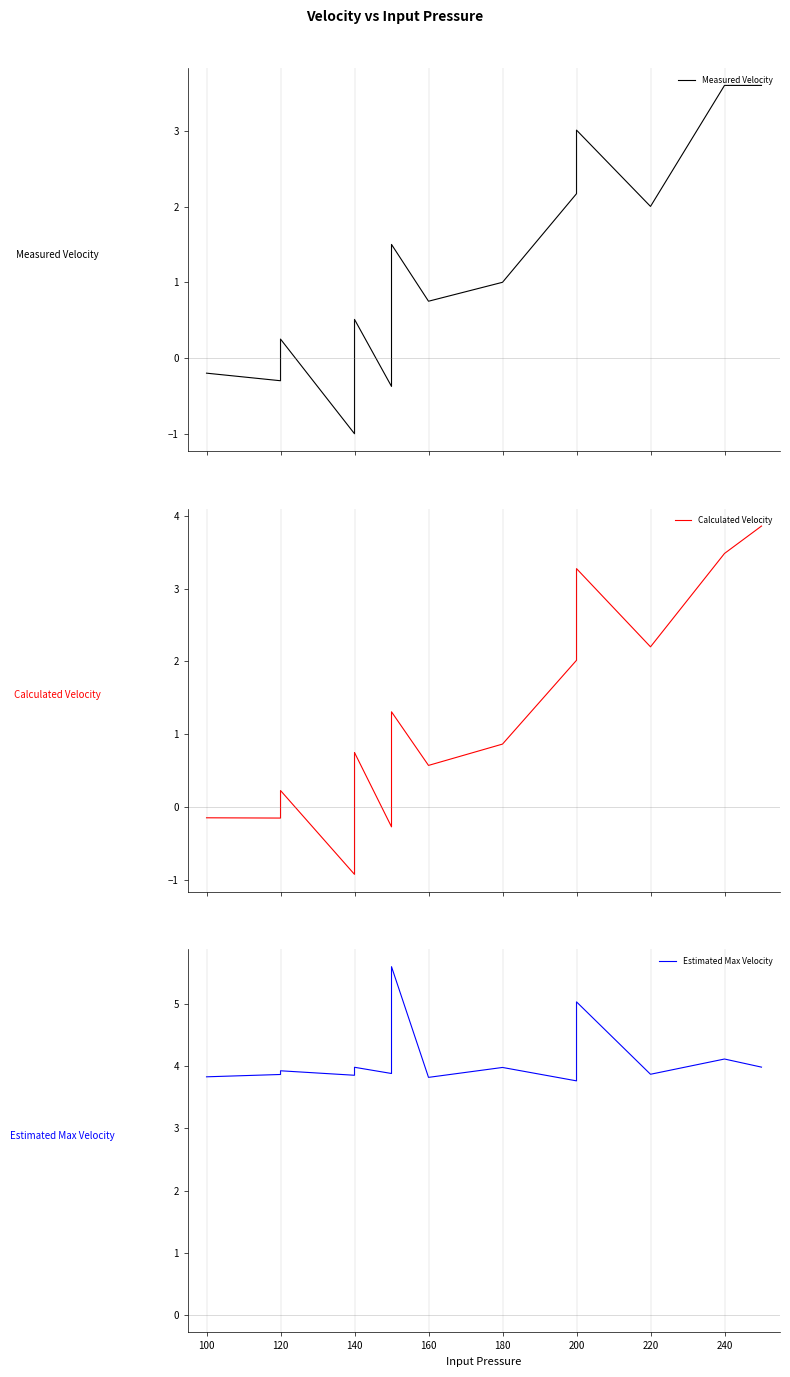

What is the label of the 4th point from the left?

140